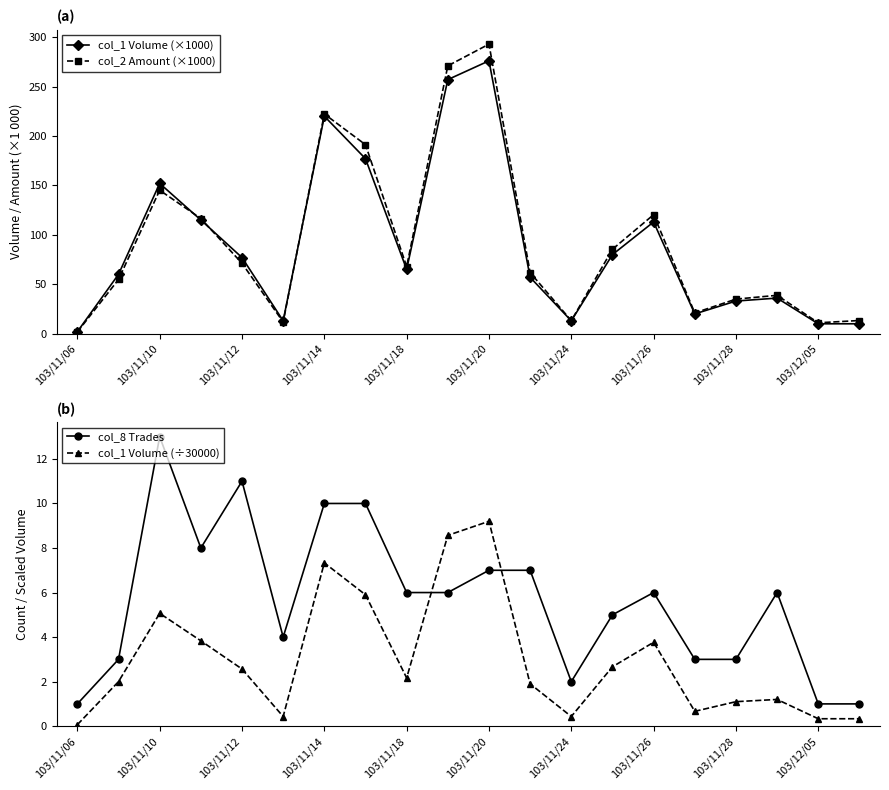

What is the minimum value shown in the chart?

0.1